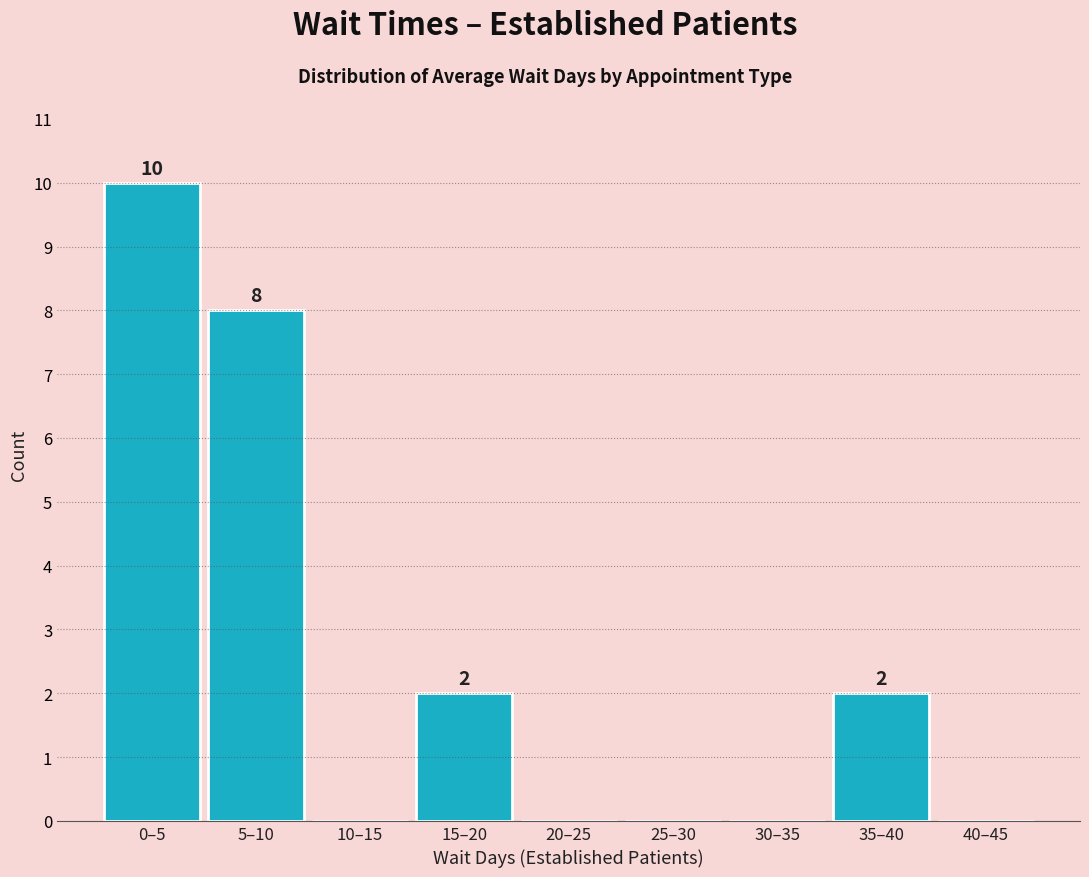

Reading left to right, transcribe all the data shown in this chart.

0–5=10	5–10=8	10–15=0	15–20=2	20–25=0	25–30=0	30–35=0	35–40=2	40–45=0